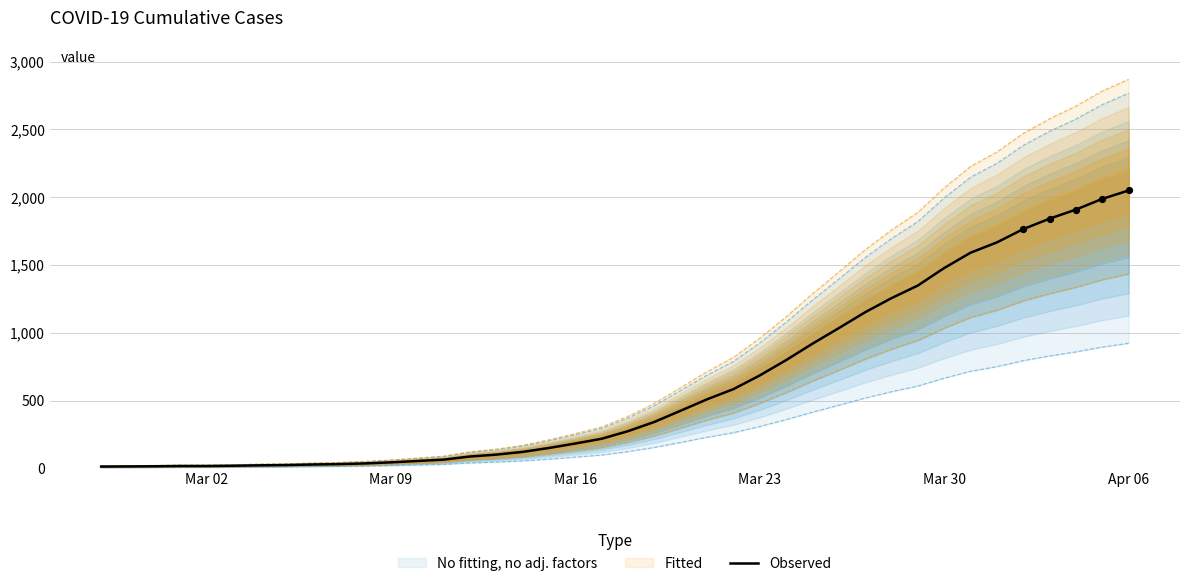

What is the highest value of the Observed series?

2049